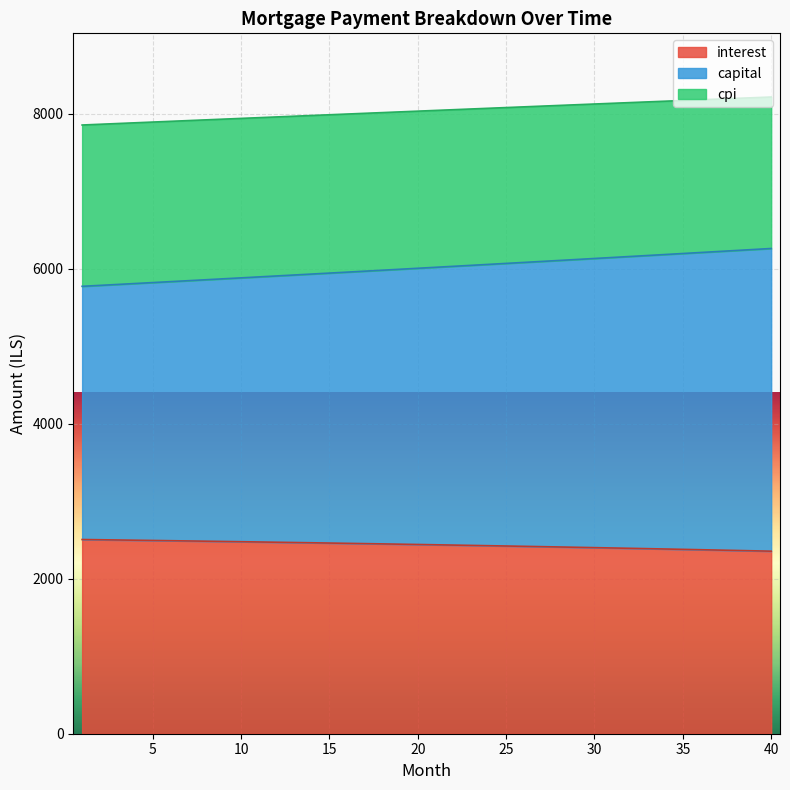

What is the difference between the maximum and minimum values in the capital series?

488.0